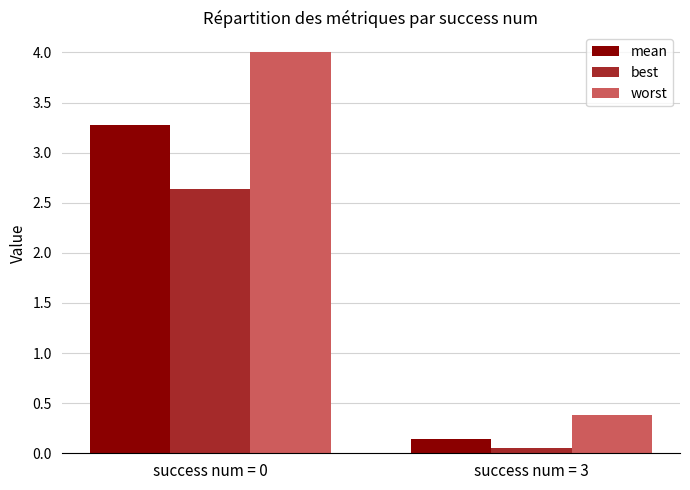

At which category is the sum across all series the highest?

success num = 0